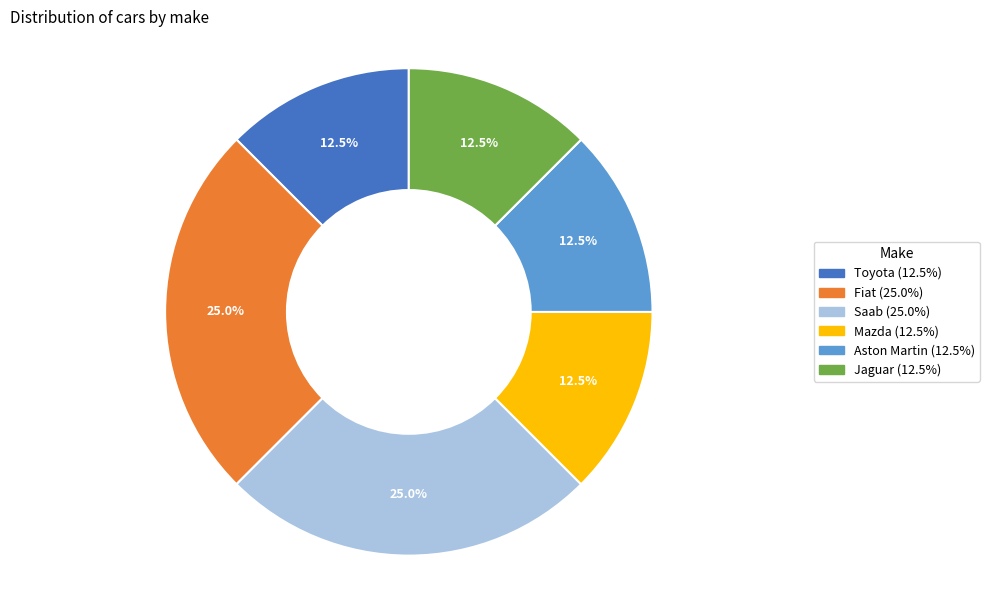

What portion of the pie excludes Fiat?

75.0%